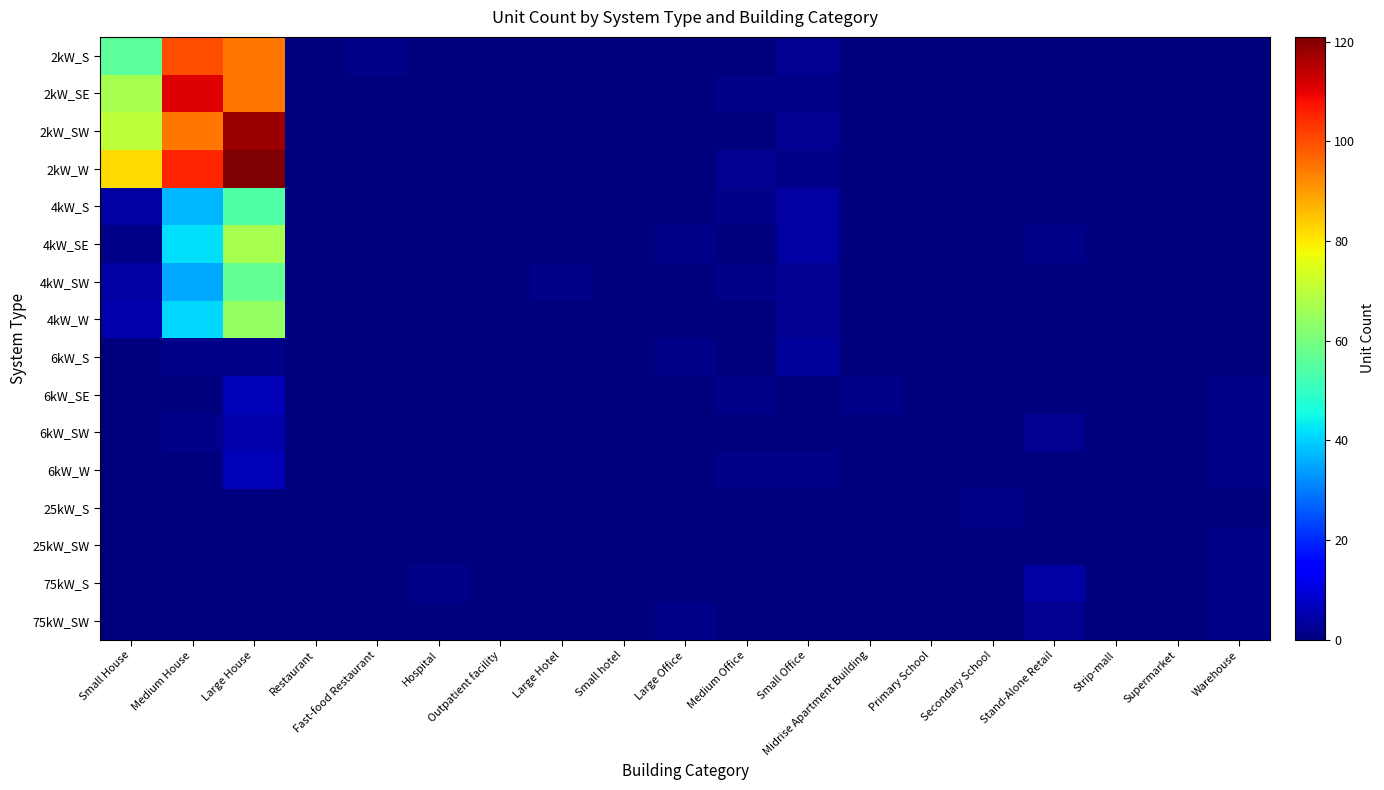

What is the total value across all series at Stand-Alone Retail?

9